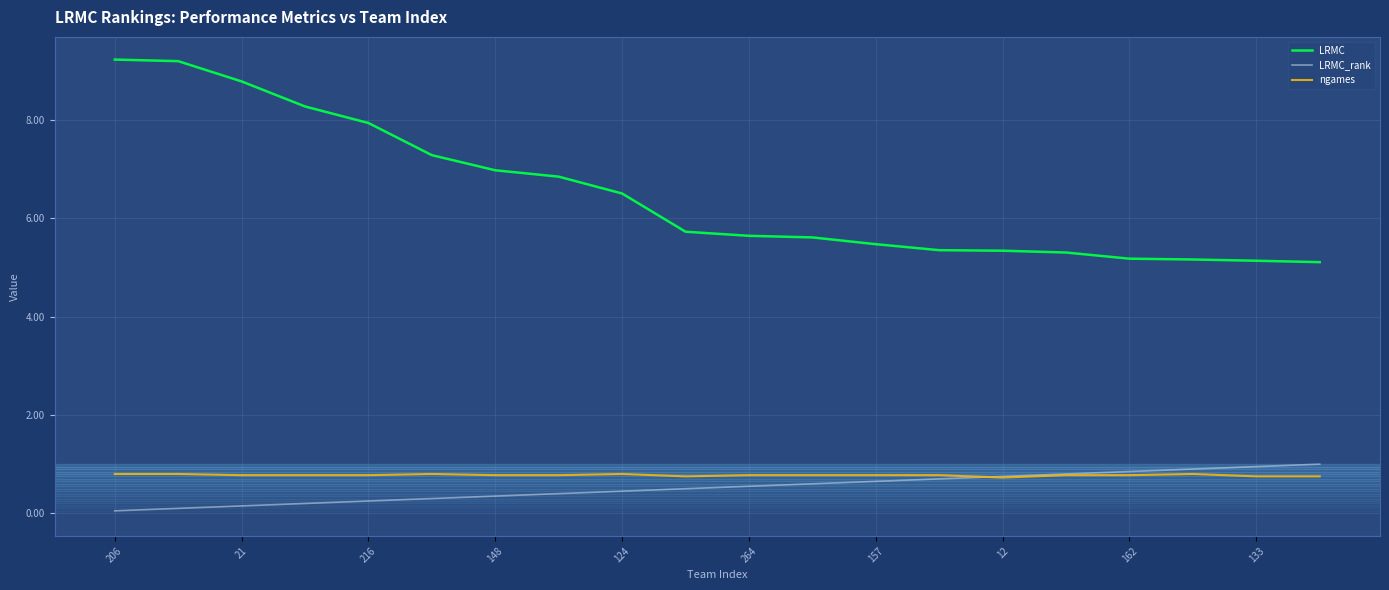

Which series has the largest total across all categories?

LRMC